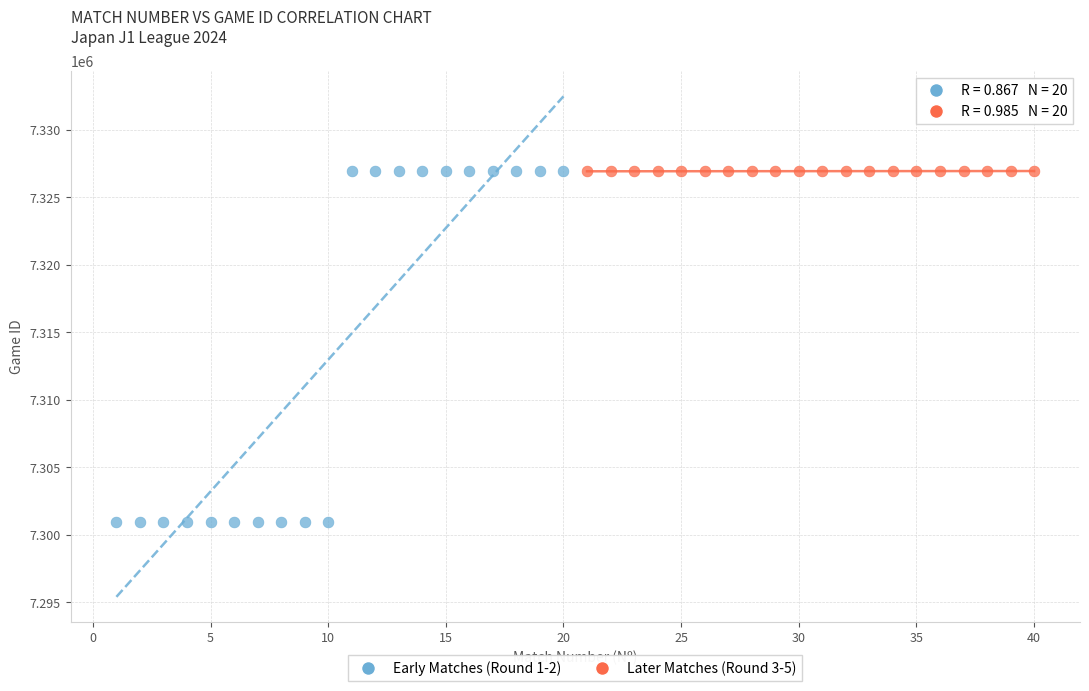

Which series has the widest spread of Y values?

Early Matches (Round 1-2)